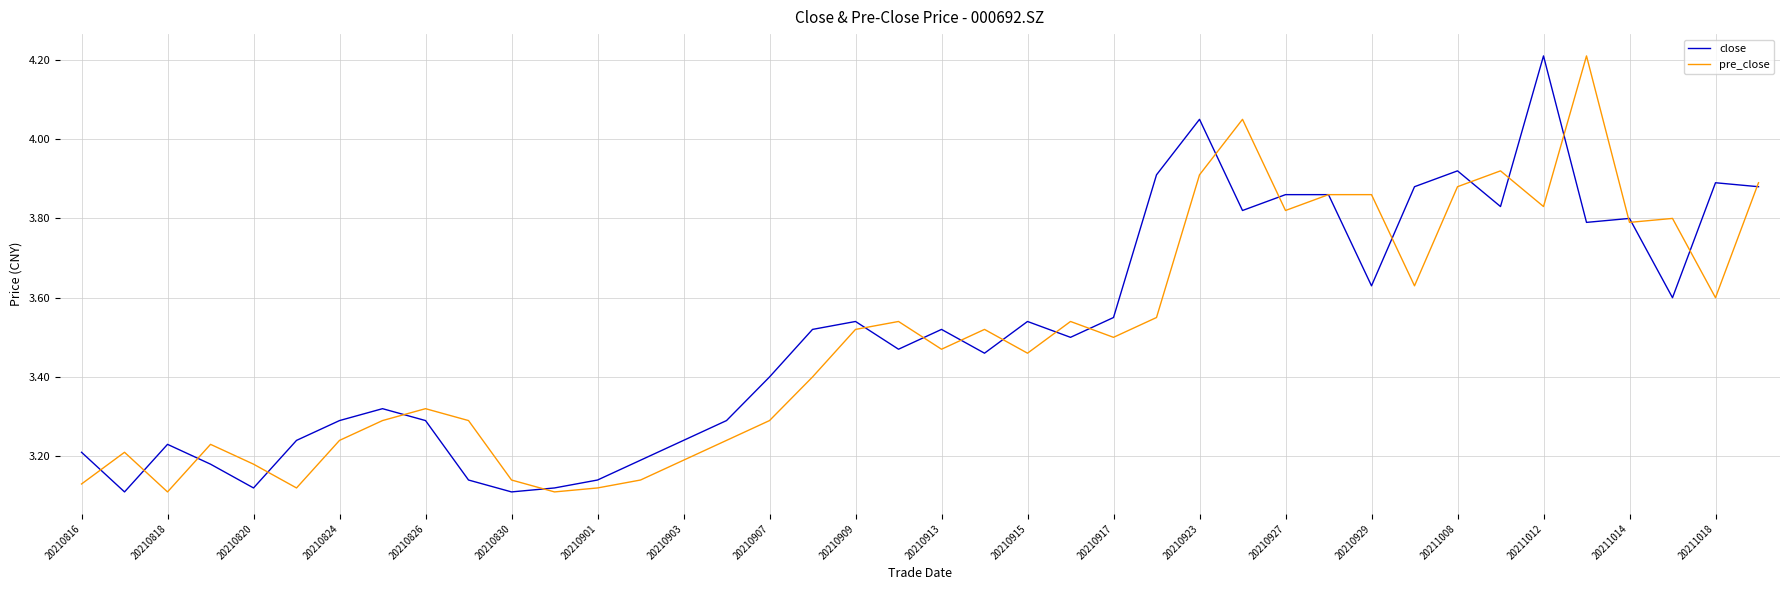

What is the highest value of the close series?

4.2